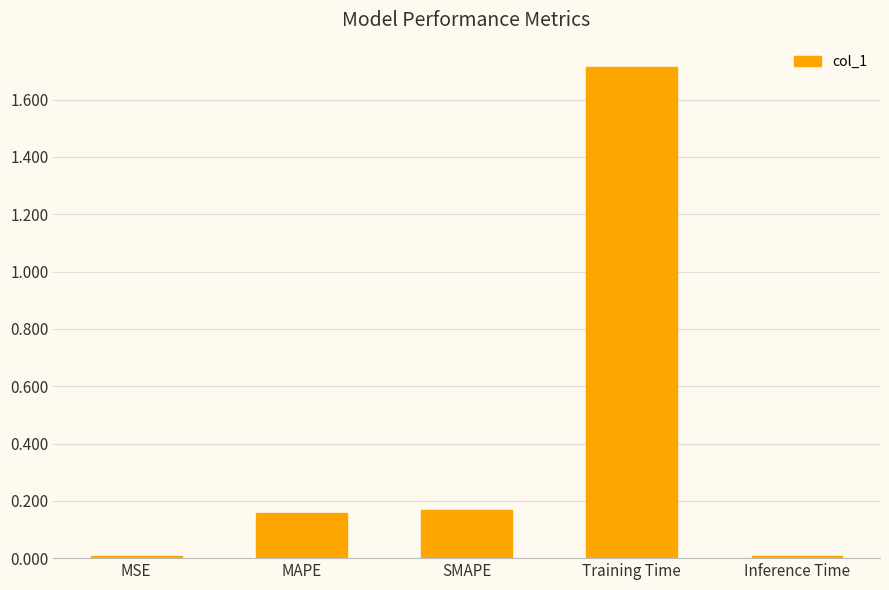

Read the value at Training Time.

1.7